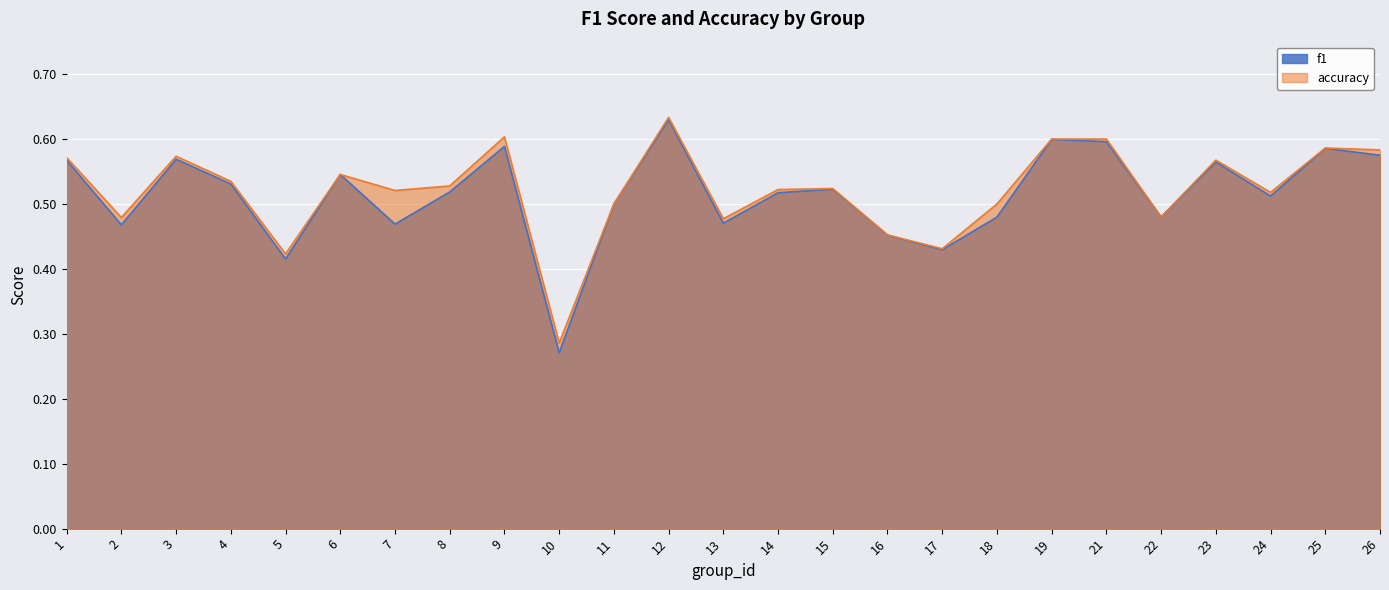

Read the f1 value at 13.

0.5